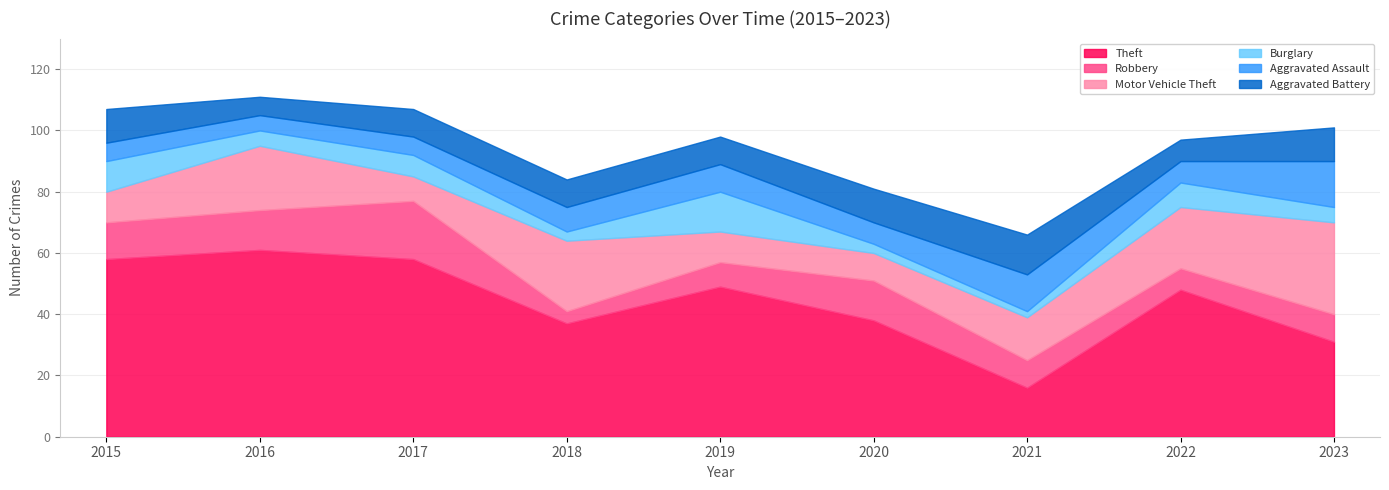

The Theft series shows 26 at 2017. True or false?

False